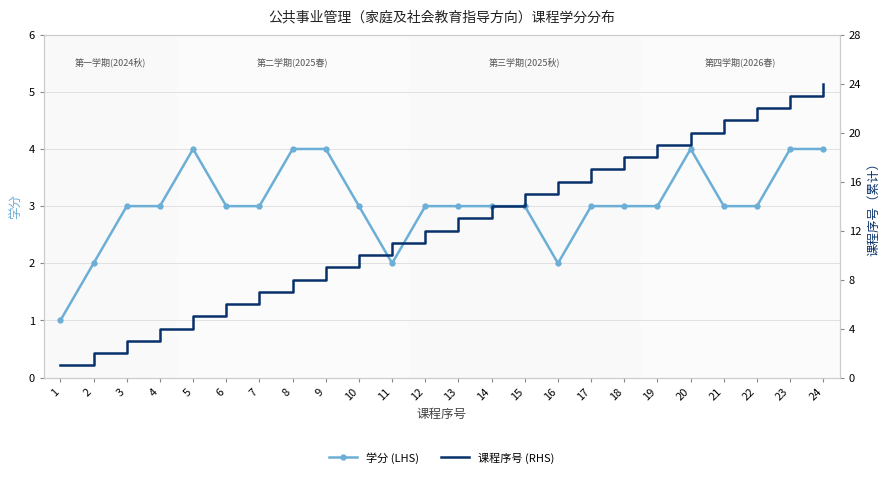

True or false: 学分 (LHS) has a value of 3 at 6.

True